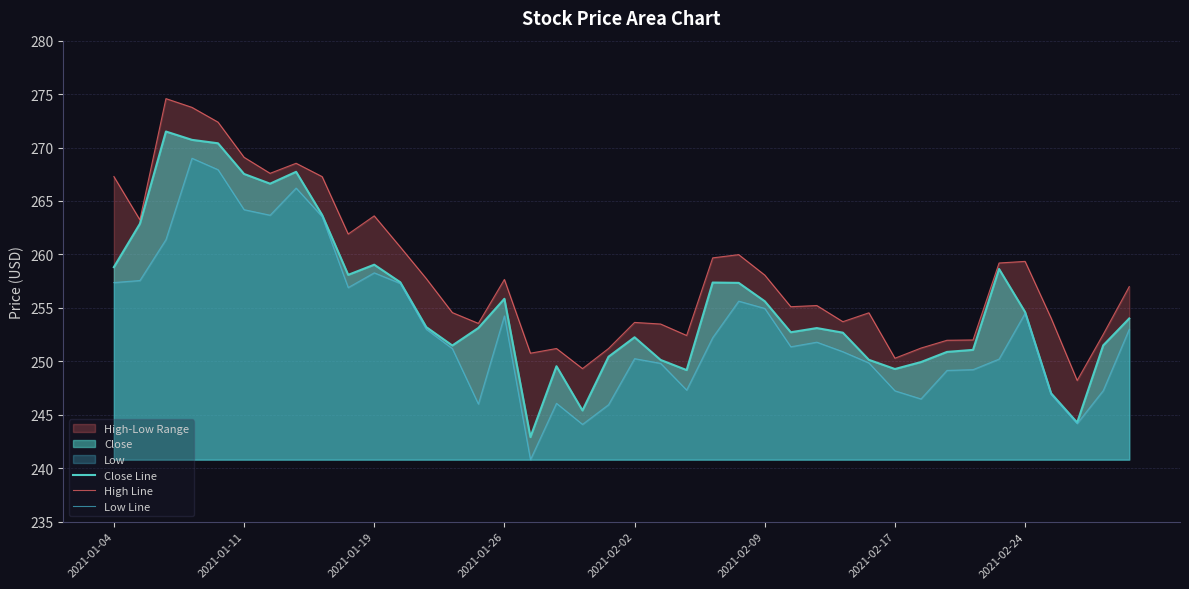

What is the difference between the maximum and minimum values in the Close Line series?

28.6